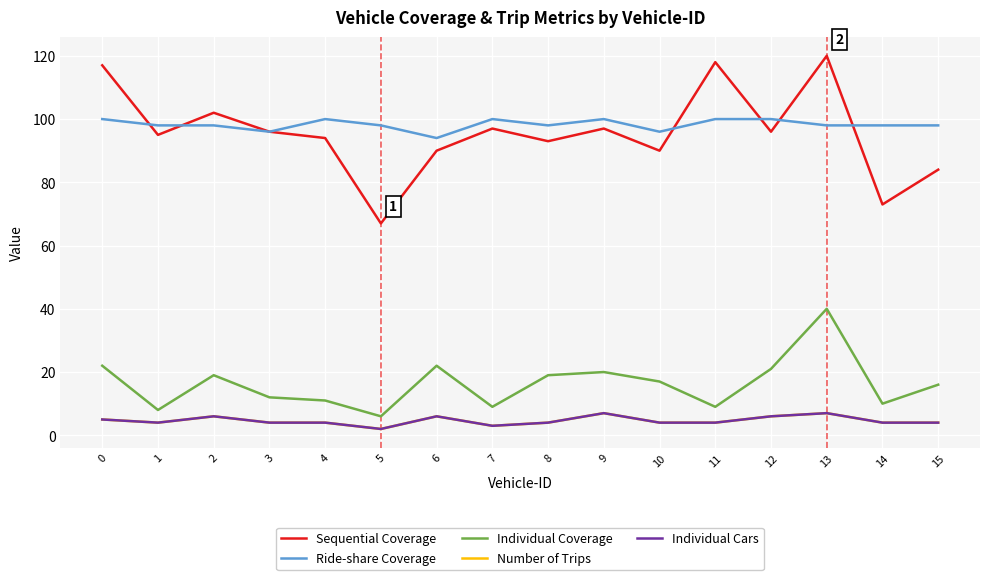

What is the spread (max minus min) of values at 0?

112